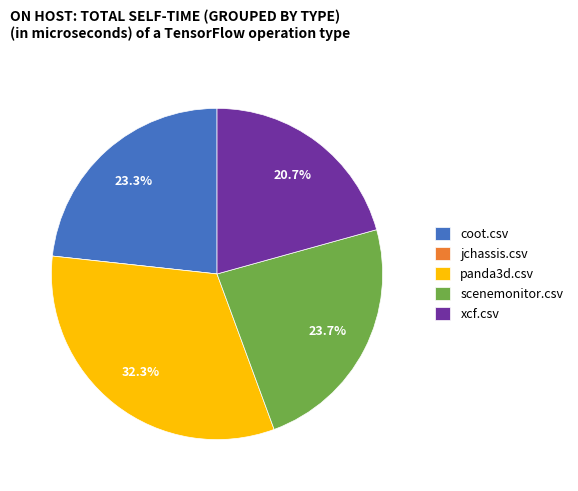

Which category has the biggest portion of the pie?

panda3d.csv